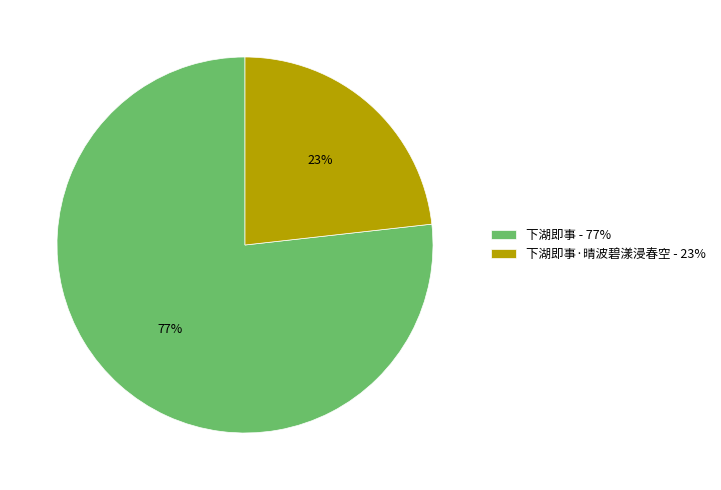

To the nearest percent, what portion does 下湖即事 - 77% represent?

77%